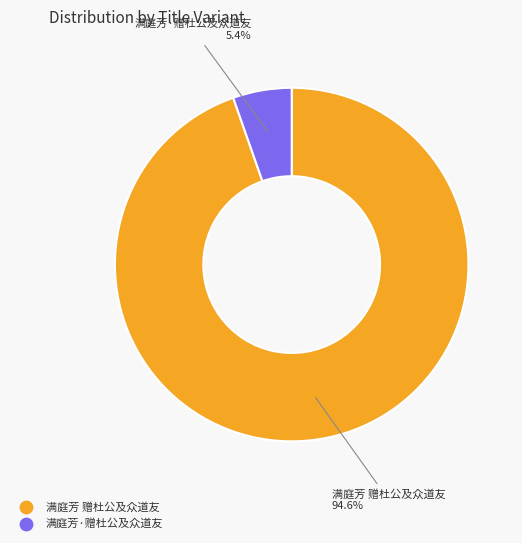

Count the number of slices in the pie.

2